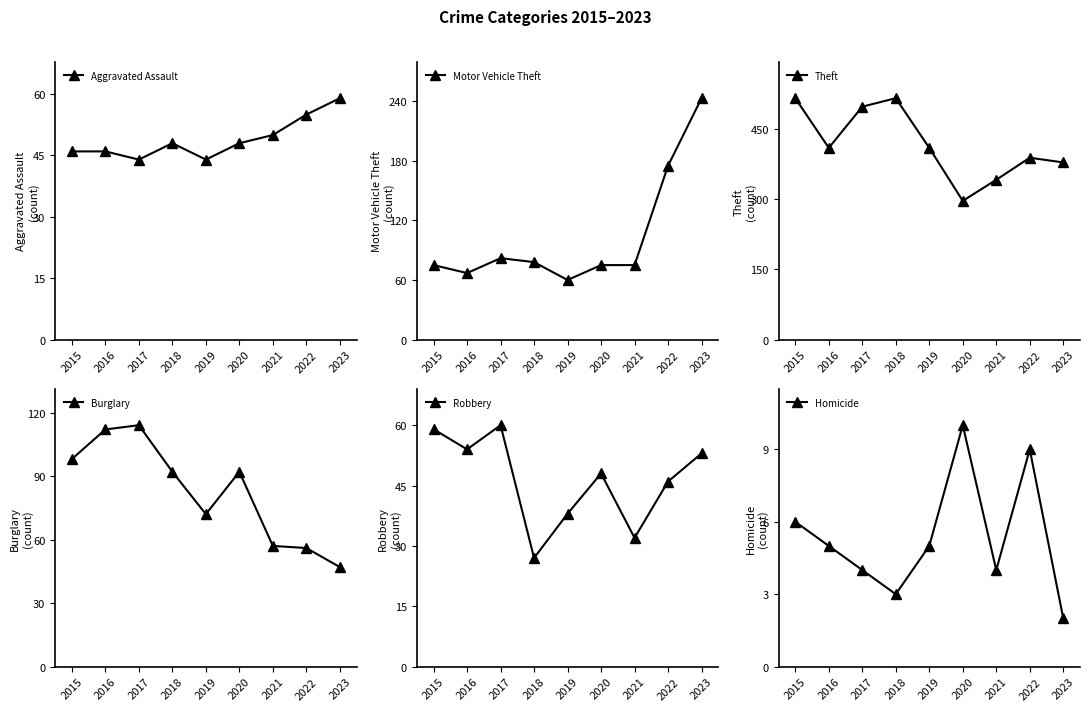

What value does the Robbery series have at 2015, to the nearest 5?

60